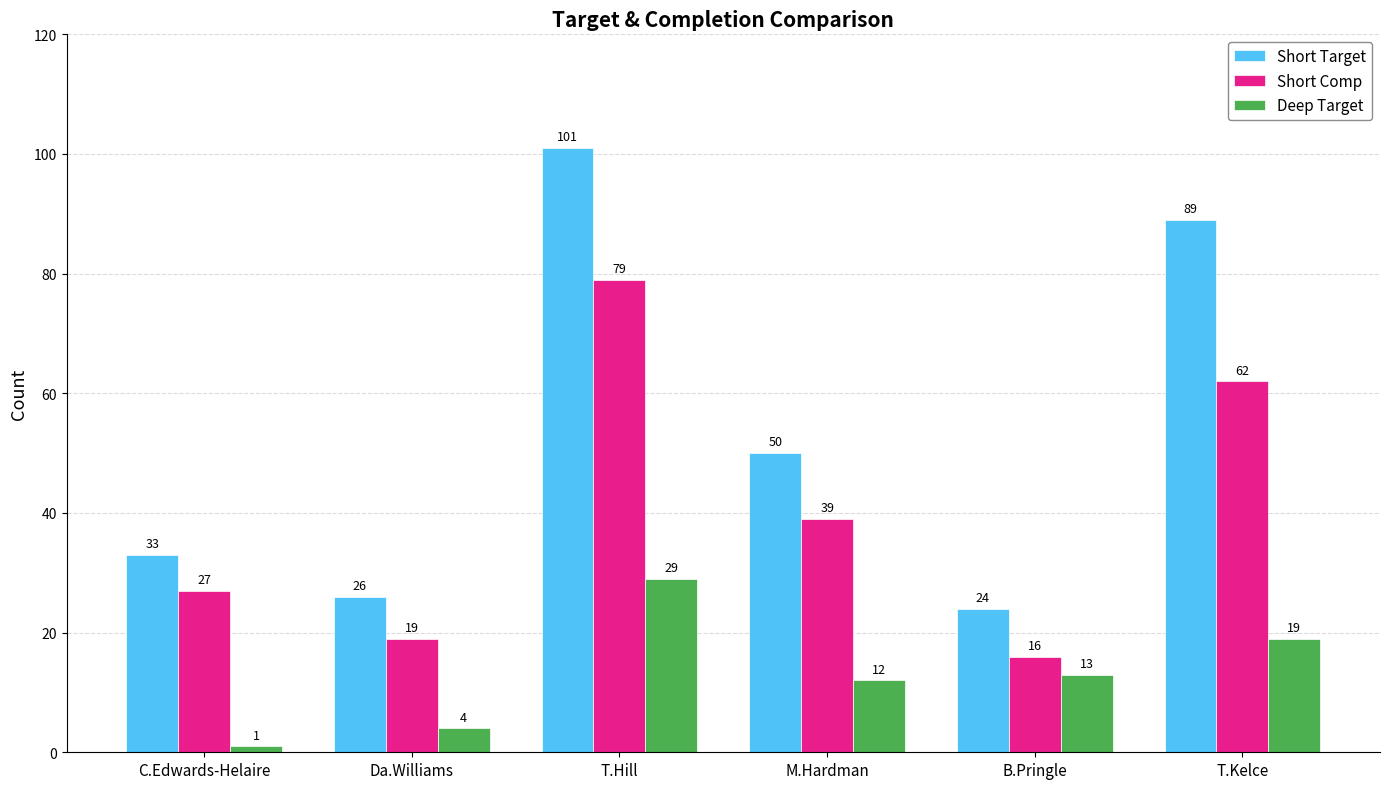

What is the sum of the Short Comp values at M.Hardman and B.Pringle?

55